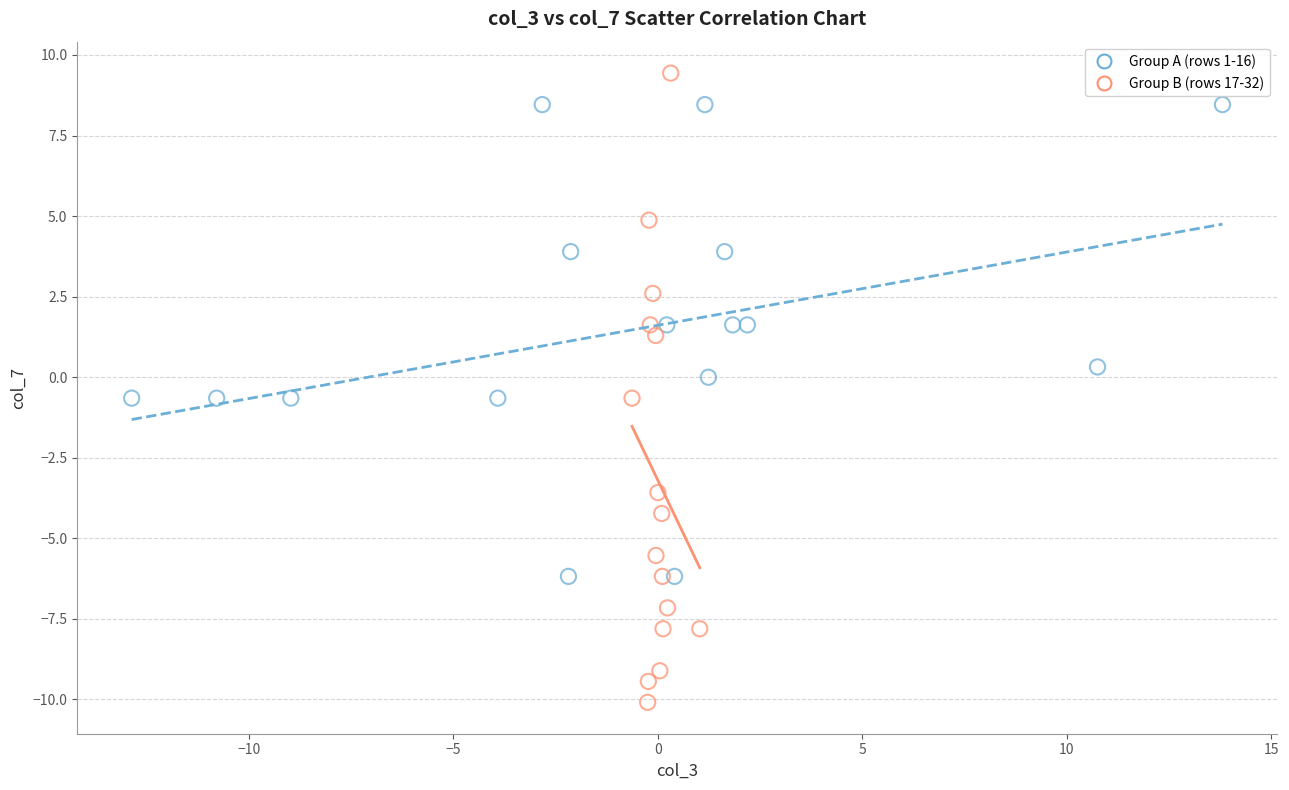

Which series contains the lowest Y value?

Group B (rows 17-32)